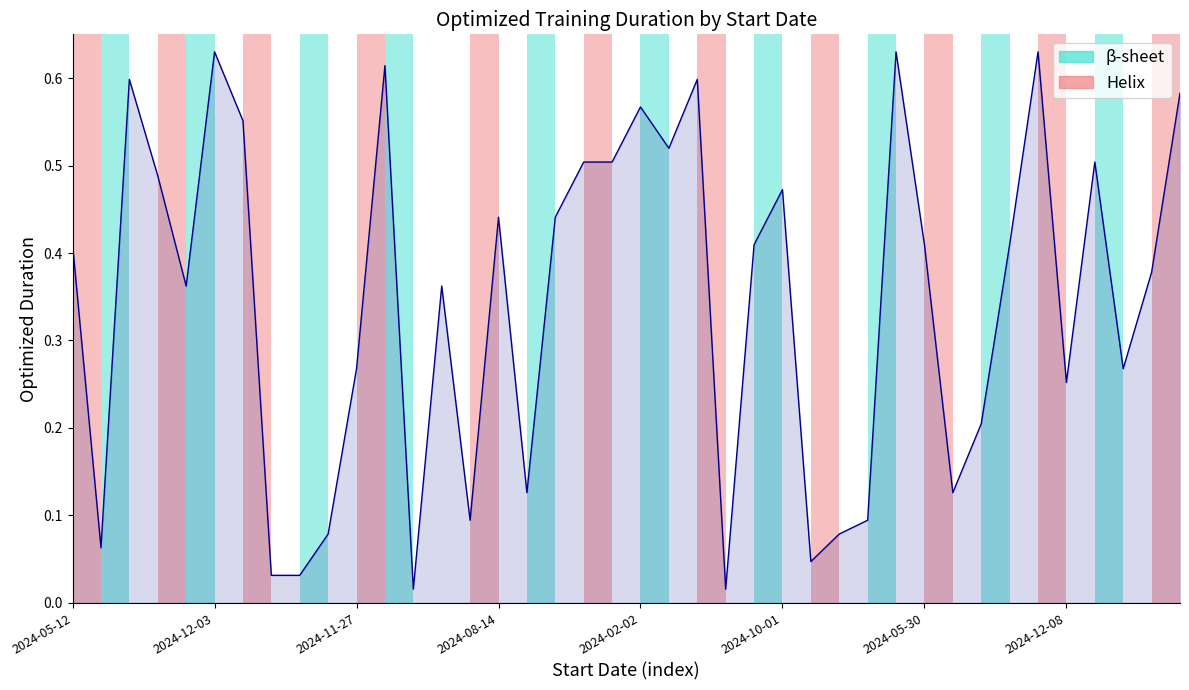

True or false: the data shows 0.4 at 2024-12-08.

False